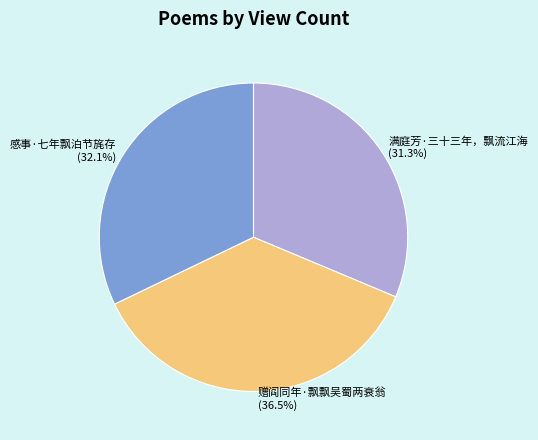

Which category has the smallest portion of the pie?

满庭芳·三十三年，飘流江海